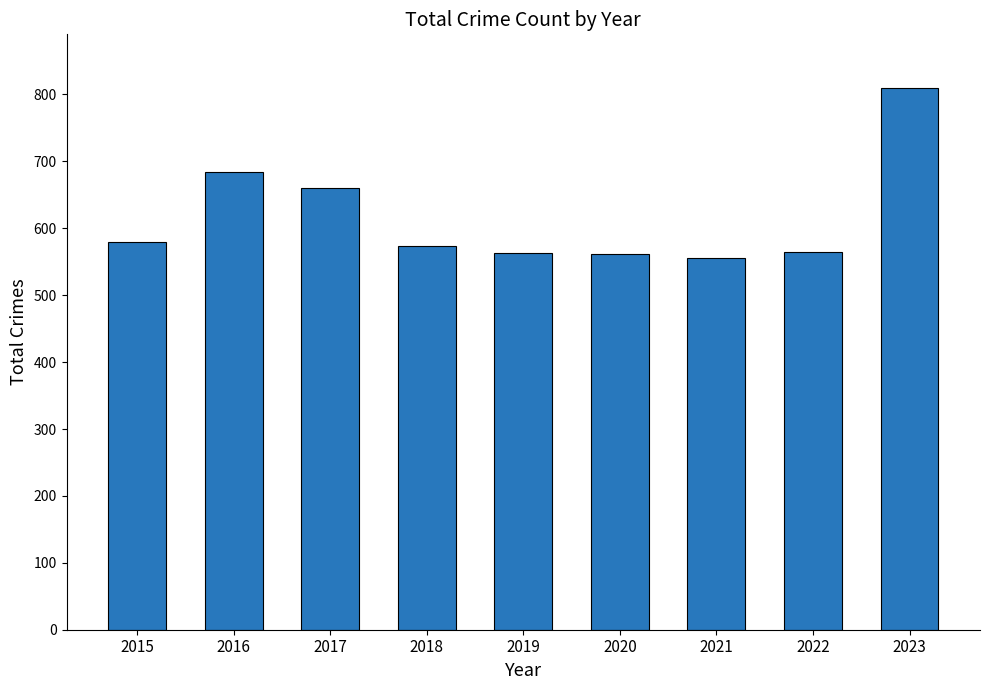

How many bars are there in total?

9